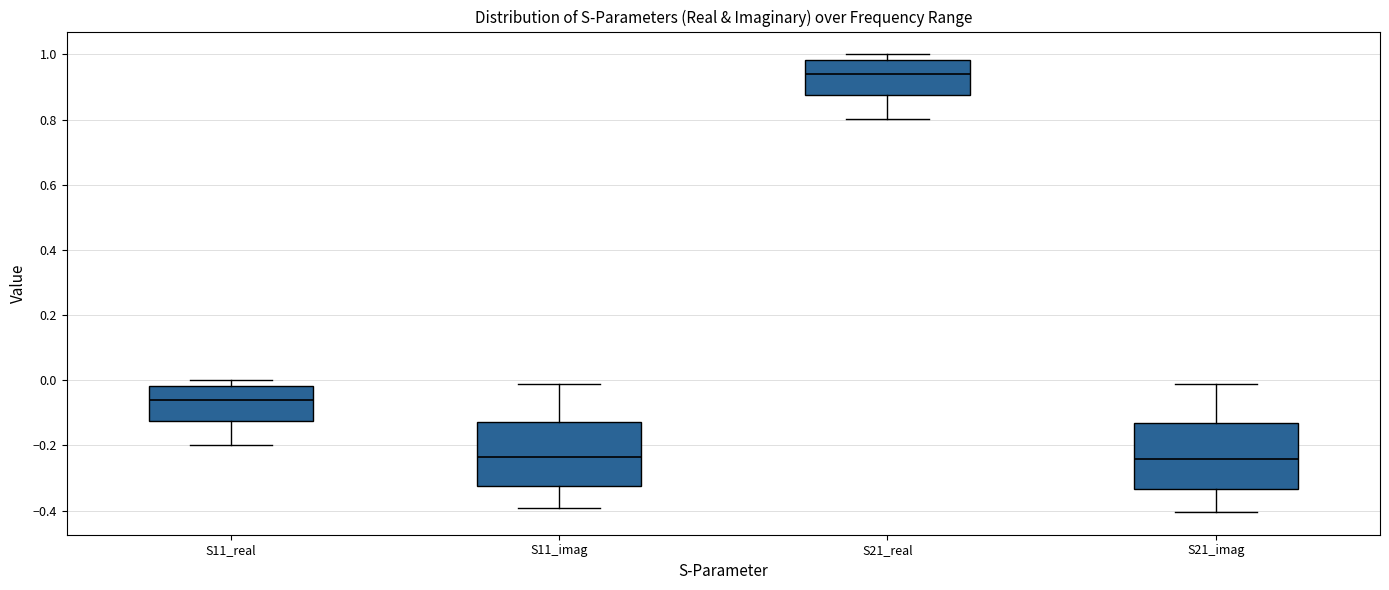

Reading left to right, transcribe this box plot: for each box, give where its median line is, the range the box spans, and where its two whiskers end, as read against the y-axis. The values are not printed on the chart, so give them approximately, as read against the axis.

S11_real: median -0.06, box -0.12 to -0.02, whiskers -0.20 to 0.00
S11_imag: median -0.24, box -0.32 to -0.12, whiskers -0.40 to -0.02
S21_real: median 0.94, box 0.88 to 0.98, whiskers 0.80 to 1.00
S21_imag: median -0.24, box -0.34 to -0.14, whiskers -0.40 to -0.02